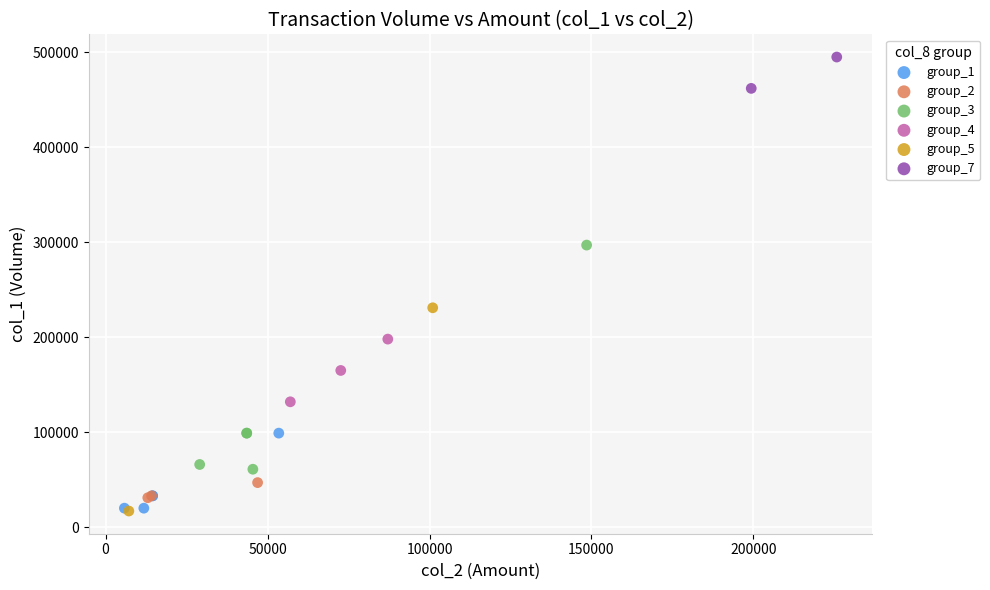

What are all the series names shown in the legend?

group_1, group_2, group_3, group_4, group_5, group_7